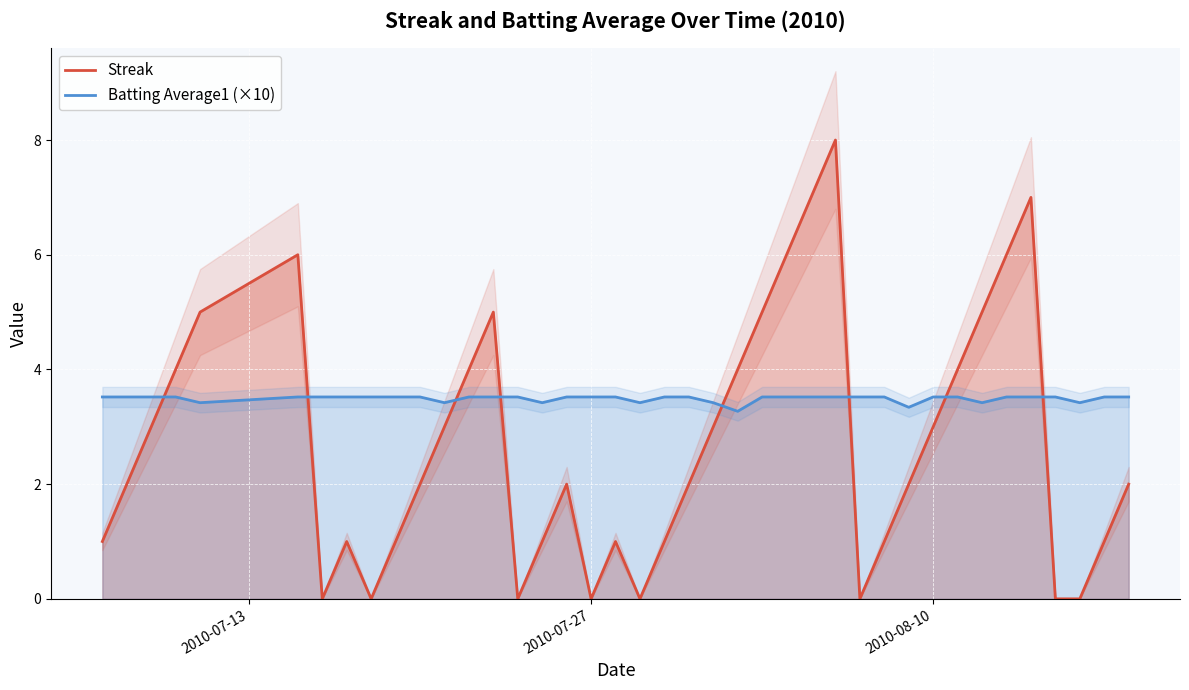

Does the chart display data point markers on the line(s)?

No